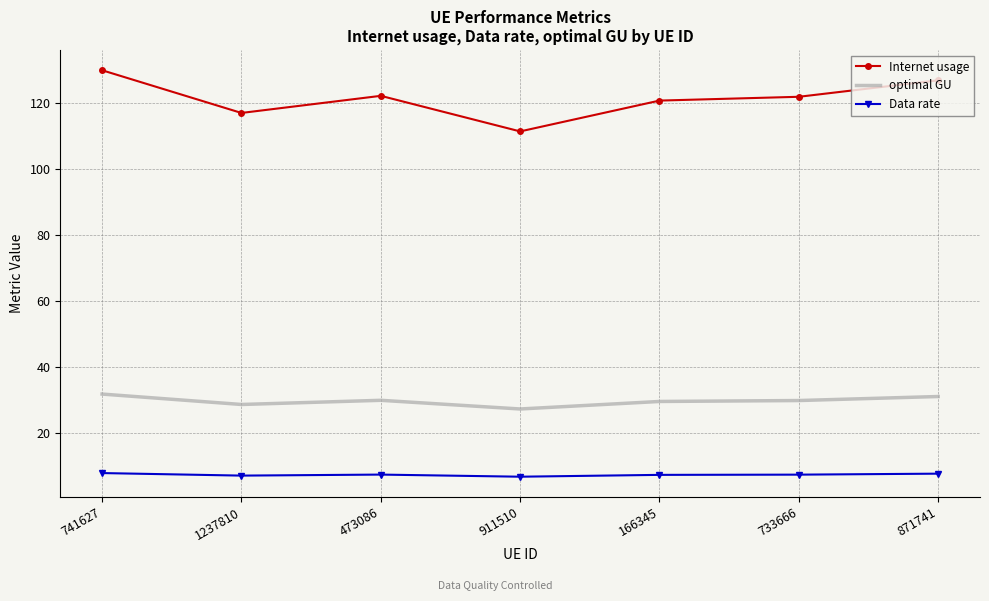

What are all the series names shown in the legend?

Internet usage, optimal GU, Data rate